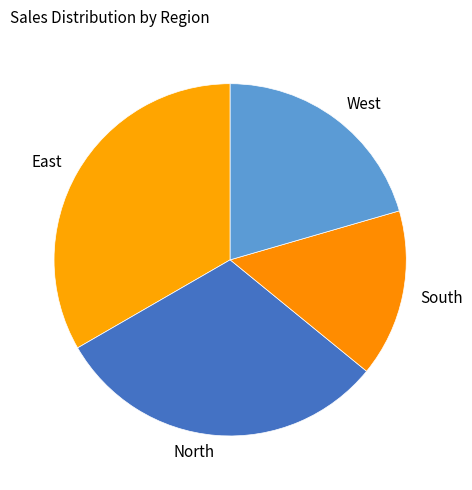

Rank the categories by value from lowest to highest.

South, West, North, East